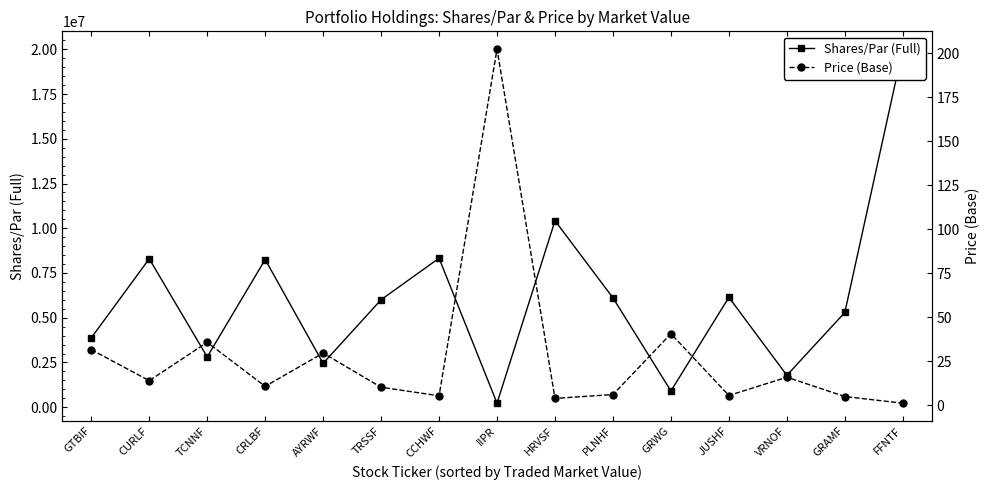

Is it true that Shares/Par (Full) equals 2375865.5 at VRNOF?

False